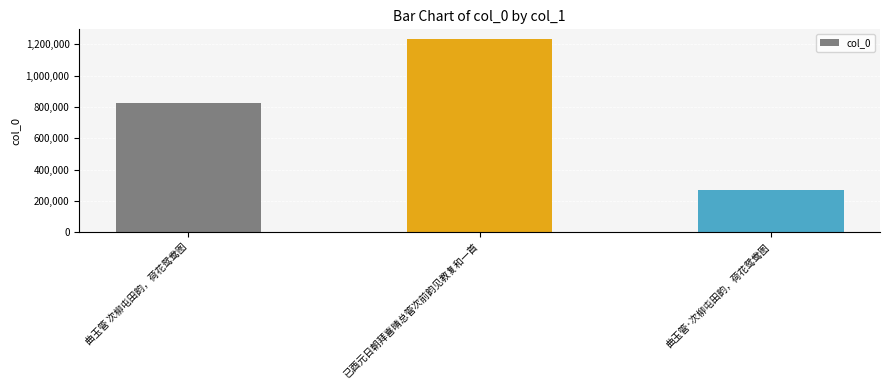

Reading right to left, list all the values displayed in this chart.

曲玉管·次柳屯田韵，荷花鸳鸯图=269875	已酉元日朝拜喜晴总管次前韵见教复和一首=1234304	曲玉管 次柳屯田韵，荷花鸳鸯图=823532